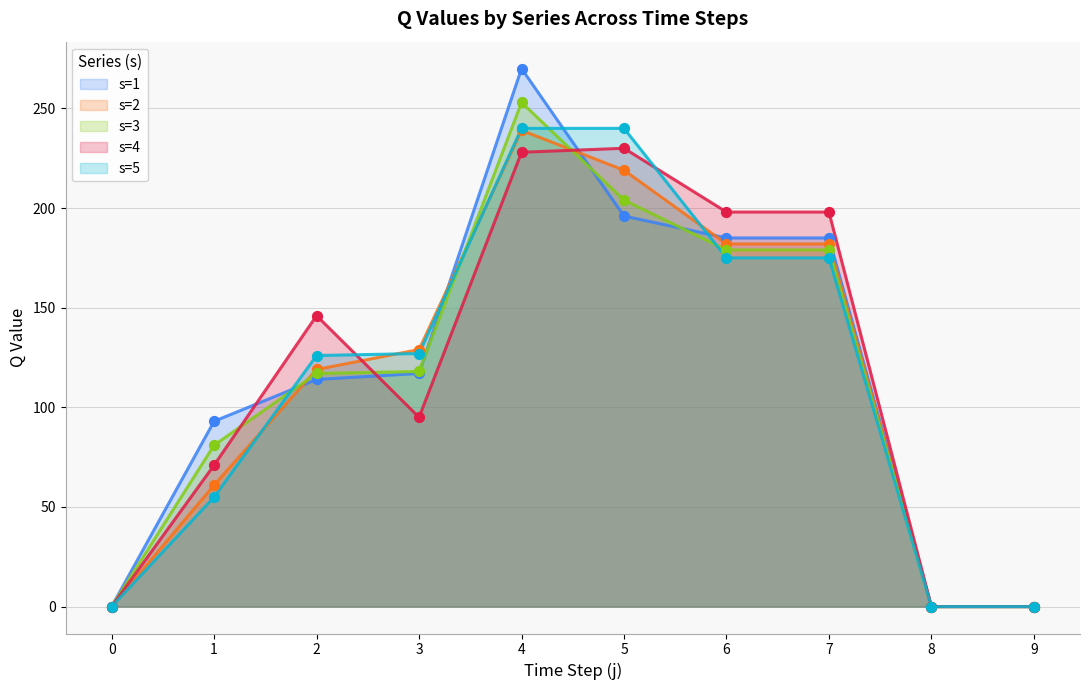

At how many categories does at least one series exceed 2?

7